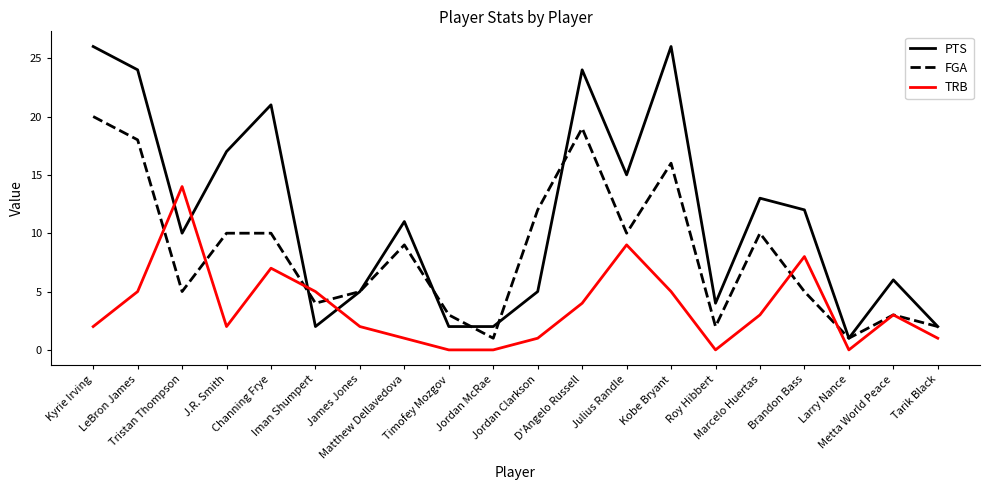

Between Kyrie Irving and Julius Randle, which series saw the biggest shift?

PTS